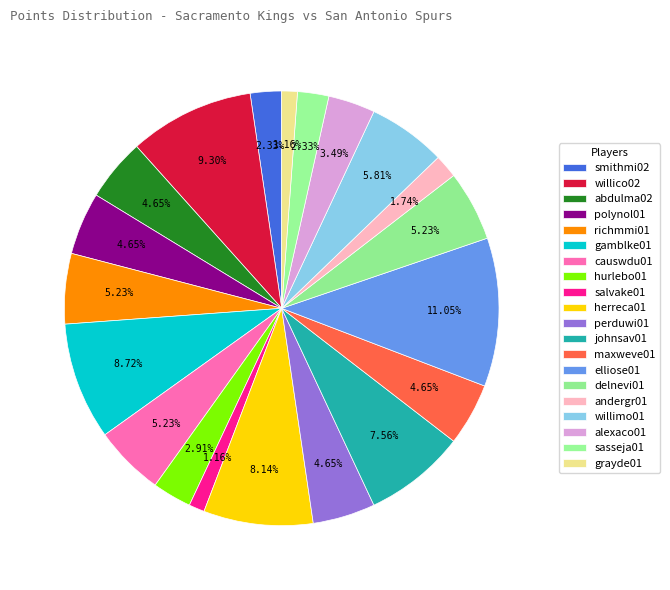

Count the number of slices in the pie.

20